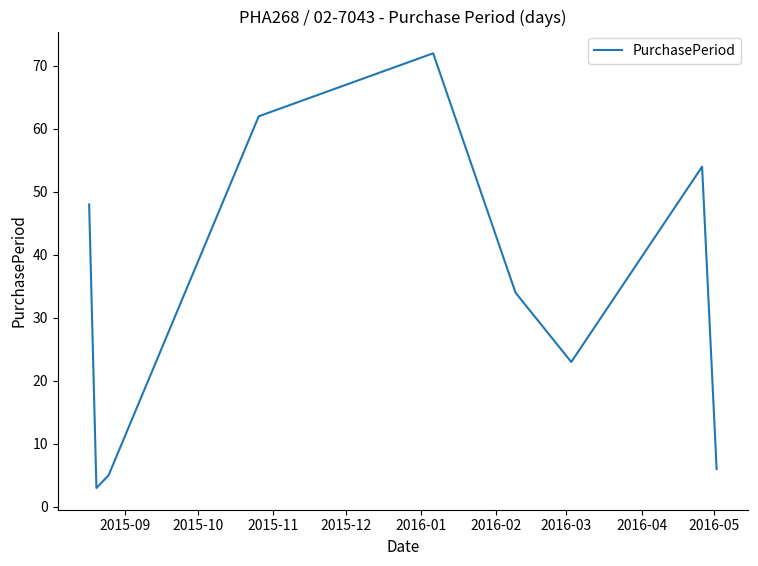

Reading left to right, what are all the values shown in this chart?

48	3	5	62	72	34	23	54	6